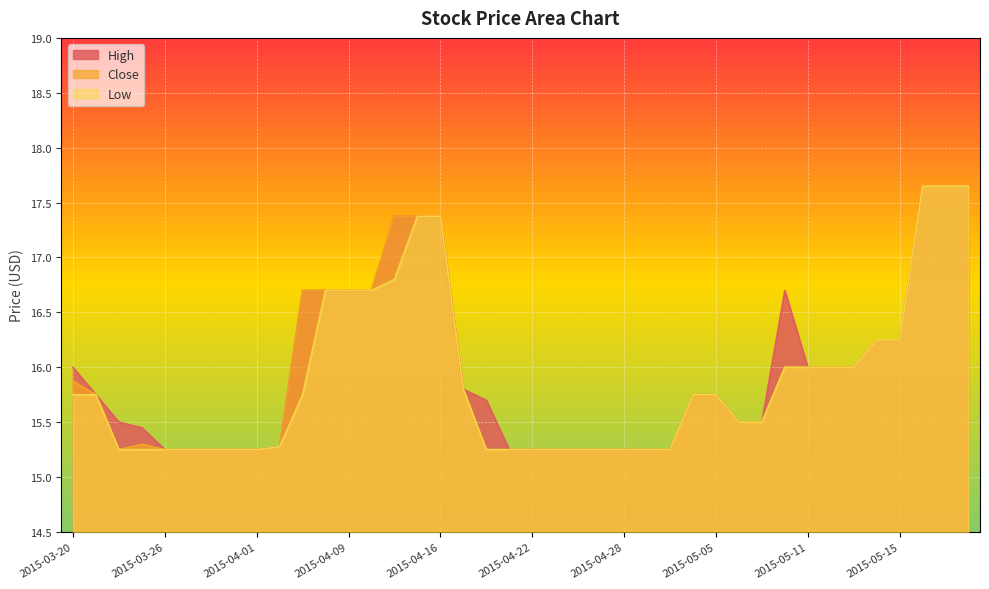

Reading left to right, list all the values displayed in this chart.

High: 2015-03-20=16.0	2015-03-23=15.8	2015-03-24=15.5	2015-03-25=15.4	2015-03-26=15.2	2015-03-27=15.2	2015-03-30=15.2	2015-03-31=15.2	2015-04-01=15.2	2015-04-06=15.3	2015-04-07=16.7	2015-04-08=16.7	2015-04-09=16.7	2015-04-10=16.7	2015-04-13=17.4	2015-04-15=17.4	2015-04-16=17.4	2015-04-17=15.8	2015-04-20=15.7	2015-04-21=15.2	2015-04-22=15.2	2015-04-23=15.2	2015-04-24=15.2	2015-04-27=15.2	2015-04-28=15.2	2015-04-29=15.2	2015-04-30=15.2	2015-05-04=15.8	2015-05-05=15.8	2015-05-06=15.5	2015-05-07=15.5	2015-05-08=16.7	2015-05-11=16.0	2015-05-12=16.0	2015-05-13=16.0	2015-05-14=16.2	2015-05-15=16.2	2015-05-18=17.6	2015-05-19=17.6	2015-05-20=17.6
Close: 2015-03-20=15.9	2015-03-23=15.8	2015-03-24=15.2	2015-03-25=15.3	2015-03-26=15.2	2015-03-27=15.2	2015-03-30=15.2	2015-03-31=15.2	2015-04-01=15.2	2015-04-06=15.3	2015-04-07=16.7	2015-04-08=16.7	2015-04-09=16.7	2015-04-10=16.7	2015-04-13=17.4	2015-04-15=17.4	2015-04-16=17.4	2015-04-17=15.8	2015-04-20=15.2	2015-04-21=15.2	2015-04-22=15.2	2015-04-23=15.2	2015-04-24=15.2	2015-04-27=15.2	2015-04-28=15.2	2015-04-29=15.2	2015-04-30=15.2	2015-05-04=15.8	2015-05-05=15.8	2015-05-06=15.5	2015-05-07=15.5	2015-05-08=16.0	2015-05-11=16.0	2015-05-12=16.0	2015-05-13=16.0	2015-05-14=16.2	2015-05-15=16.2	2015-05-18=17.6	2015-05-19=17.6	2015-05-20=17.6
Low: 2015-03-20=15.8	2015-03-23=15.8	2015-03-24=15.2	2015-03-25=15.2	2015-03-26=15.2	2015-03-27=15.2	2015-03-30=15.2	2015-03-31=15.2	2015-04-01=15.2	2015-04-06=15.3	2015-04-07=15.8	2015-04-08=16.7	2015-04-09=16.7	2015-04-10=16.7	2015-04-13=16.8	2015-04-15=17.4	2015-04-16=17.4	2015-04-17=15.8	2015-04-20=15.2	2015-04-21=15.2	2015-04-22=15.2	2015-04-23=15.2	2015-04-24=15.2	2015-04-27=15.2	2015-04-28=15.2	2015-04-29=15.2	2015-04-30=15.2	2015-05-04=15.8	2015-05-05=15.8	2015-05-06=15.5	2015-05-07=15.5	2015-05-08=16.0	2015-05-11=16.0	2015-05-12=16.0	2015-05-13=16.0	2015-05-14=16.2	2015-05-15=16.2	2015-05-18=17.6	2015-05-19=17.6	2015-05-20=17.6